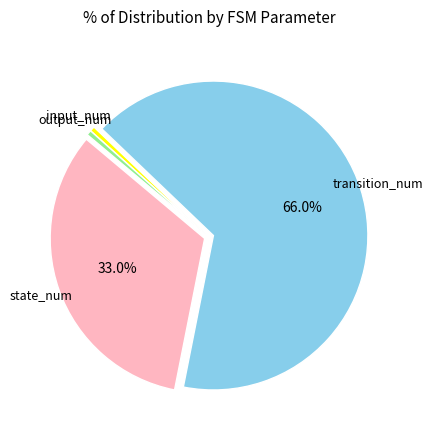

Does any single category account for the majority?

Yes